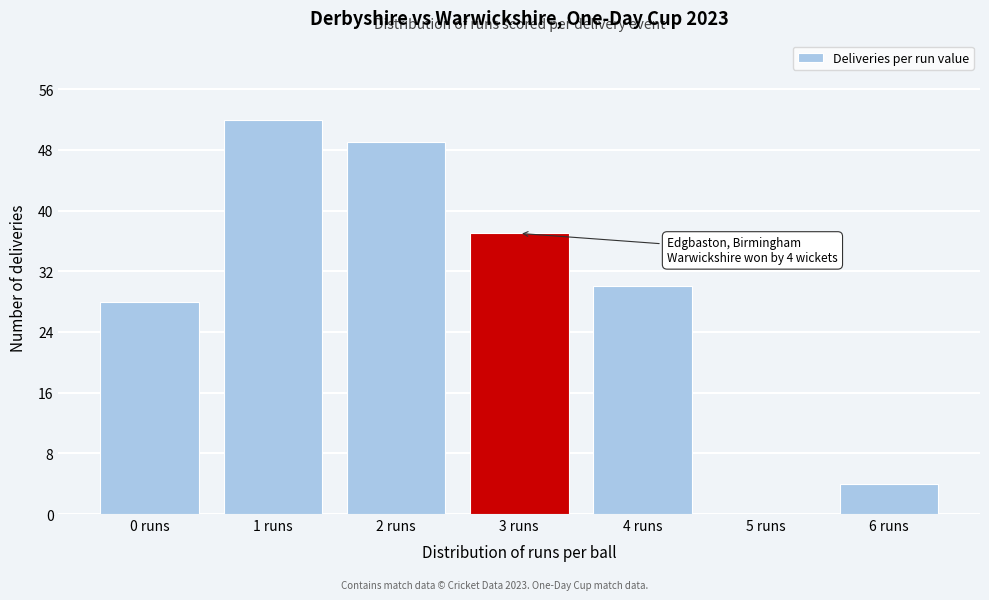

Reading right to left, extract all data points from this chart.

6 runs=4	5 runs=0	4 runs=30	3 runs=37	2 runs=49	1 runs=52	0 runs=28